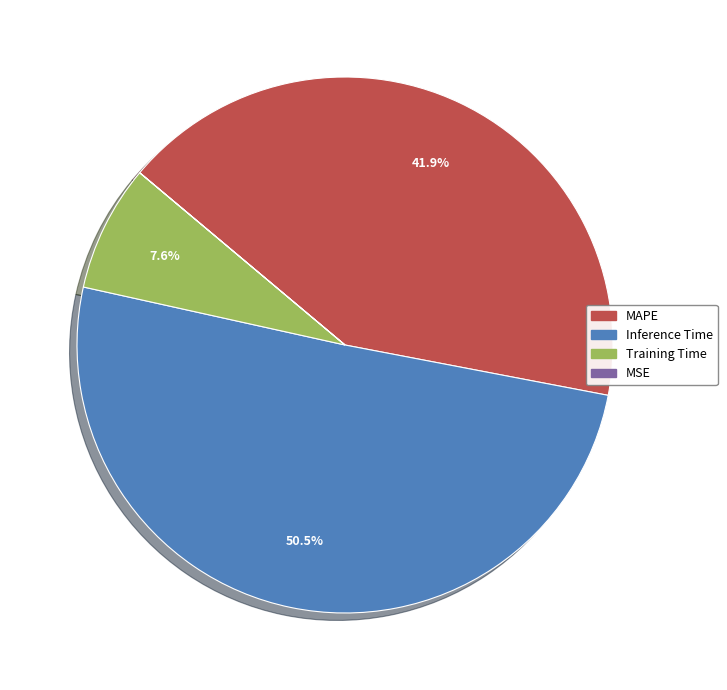

Is the sum of Training Time and Inference Time greater than half?

Yes